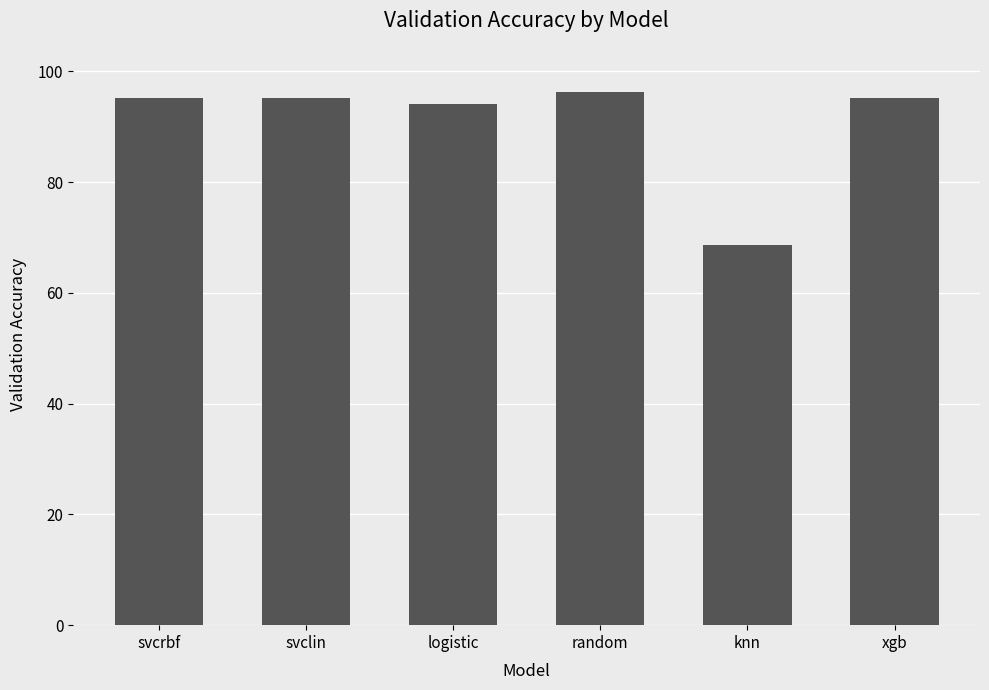

What is the sum of all values?

544.5